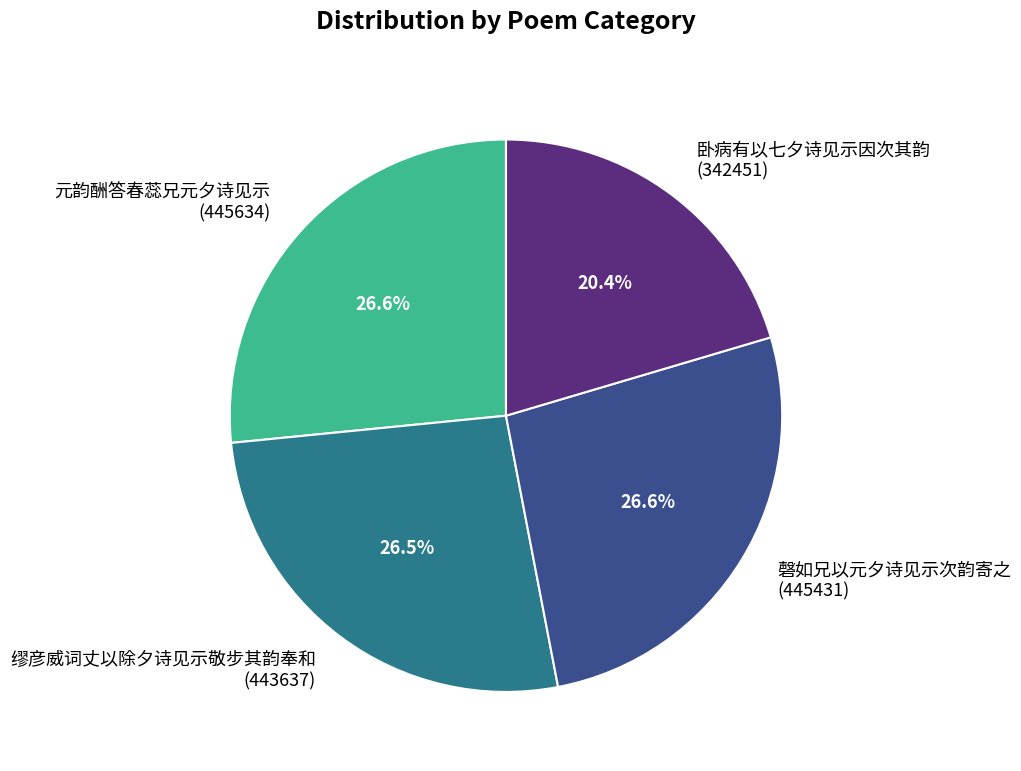

Is it true that 元韵酬答春蕊兄元夕诗见示 is 27% of the pie?

True